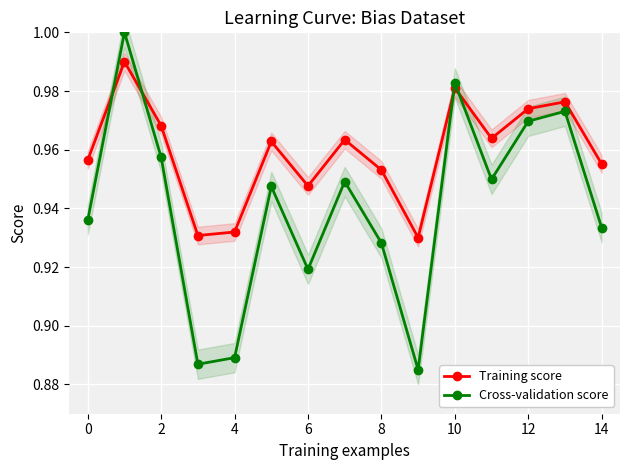

After their last crossing, which series has the higher values: Training score or Cross-validation score?

Training score